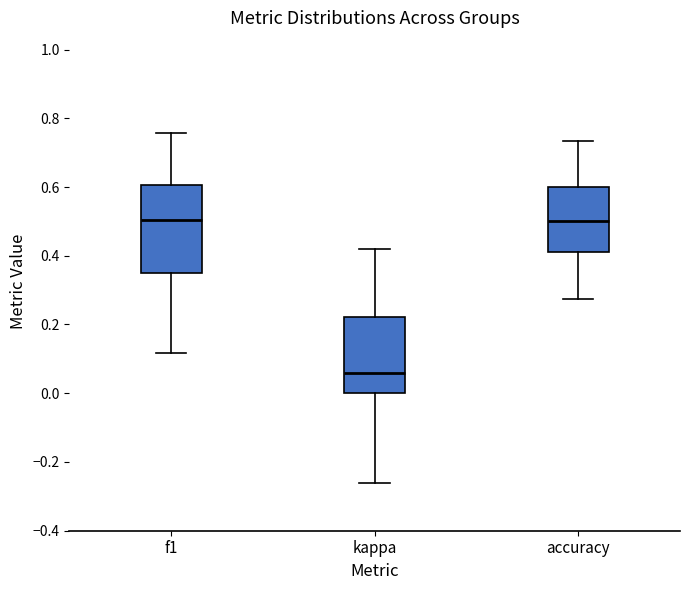

Reading left to right, read every box against the y-axis: the position of its median line, the range the box covers, and the ends of its whiskers. The values are not printed on the chart, so give them approximately, as read against the axis.

f1: median 0.50, box 0.34 to 0.60, whiskers 0.12 to 0.76
kappa: median 0.06, box 0.00 to 0.22, whiskers -0.26 to 0.42
accuracy: median 0.50, box 0.42 to 0.60, whiskers 0.28 to 0.74